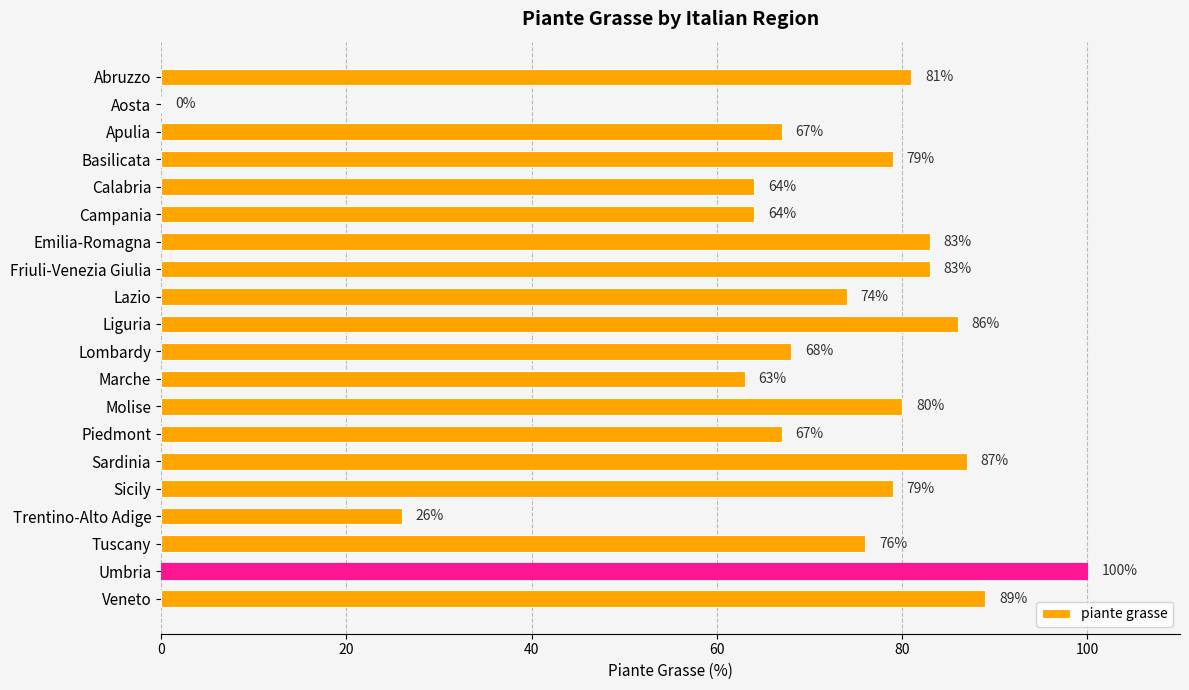

What is the greatest value displayed?

100